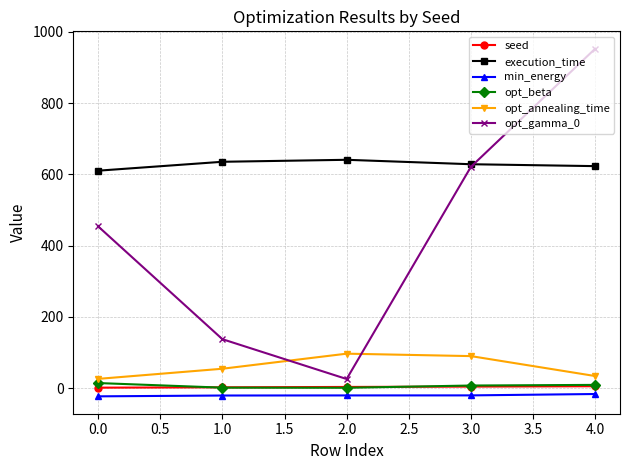

What is the maximum value shown in the chart?

952.7